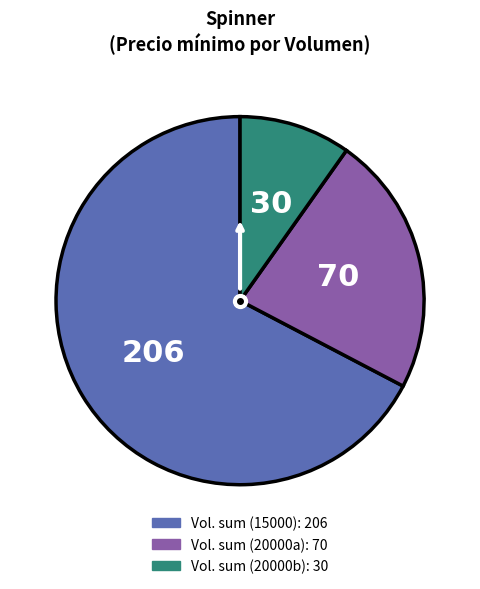

Is there a majority slice in this chart?

Yes